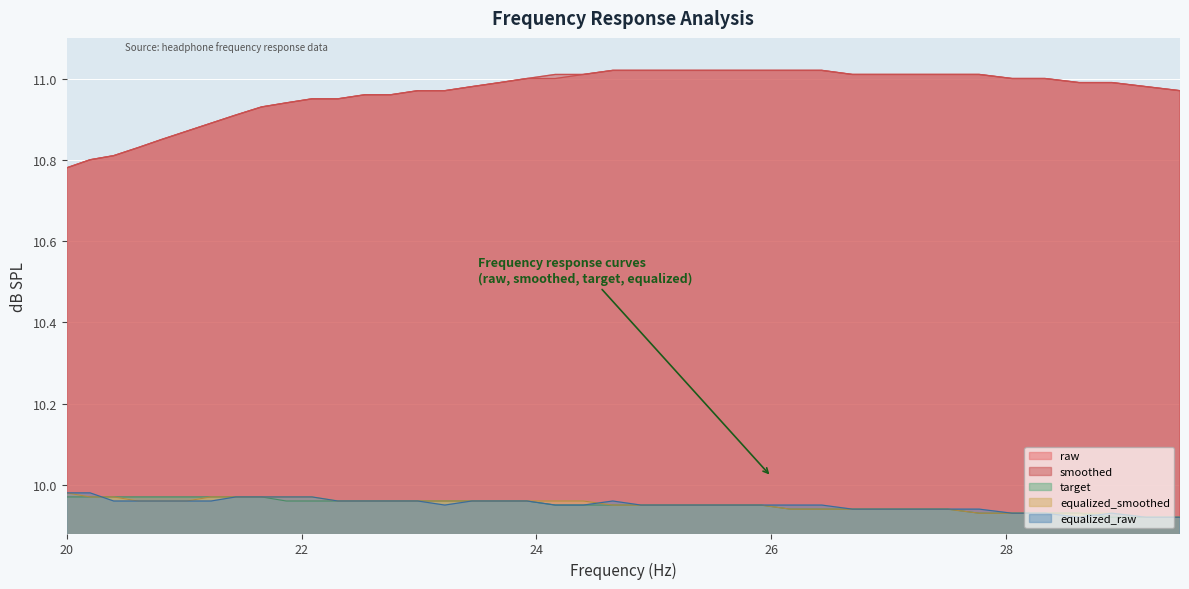

True or false: raw and target cross at least once.

False